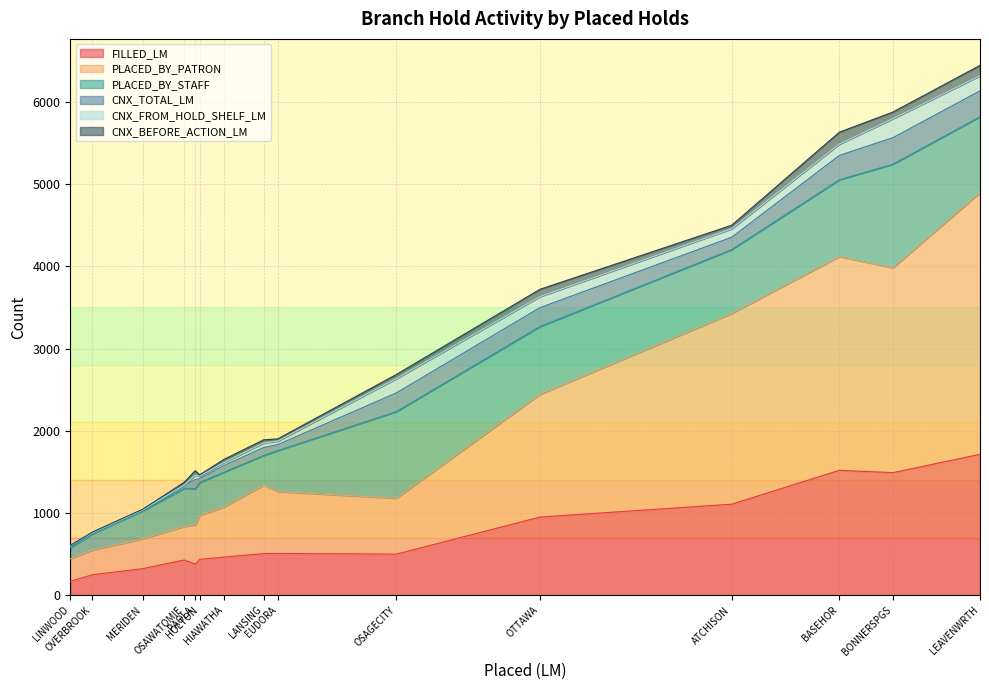

True or false: CNX_BEFORE_ACTION_LM has a value of 56 at OSAWATOMIE.

False